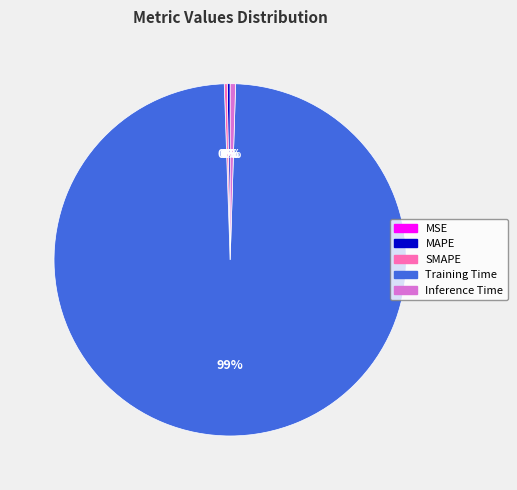

Is it true that Inference Time is 0% of the pie?

True